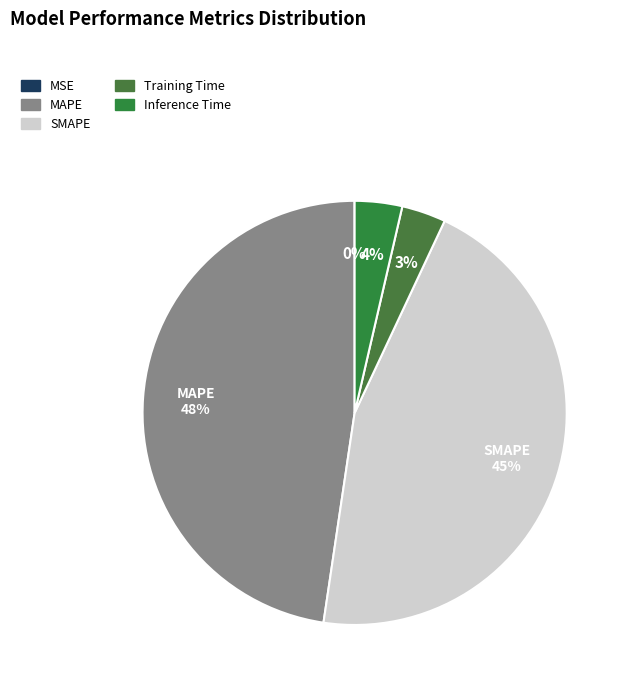

To the nearest percent, what is the average slice percentage?

20%